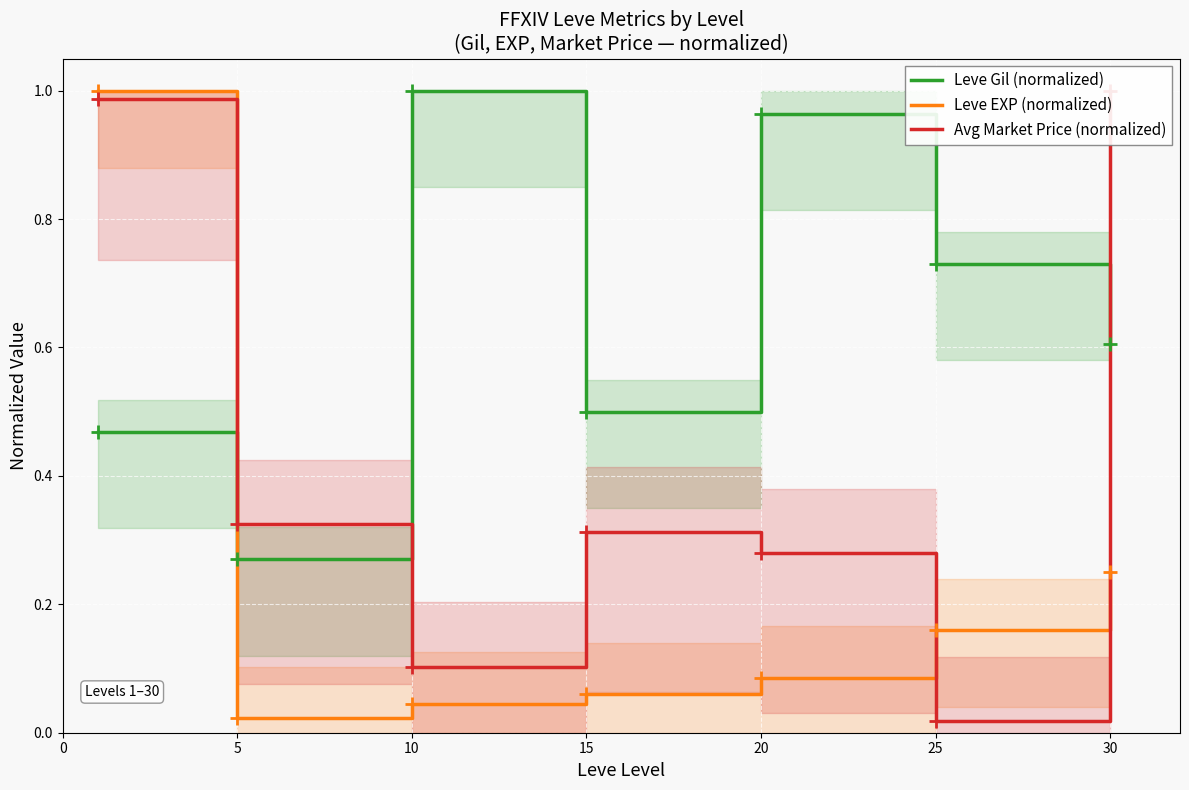

Does the chart display data point markers on the line(s)?

Yes